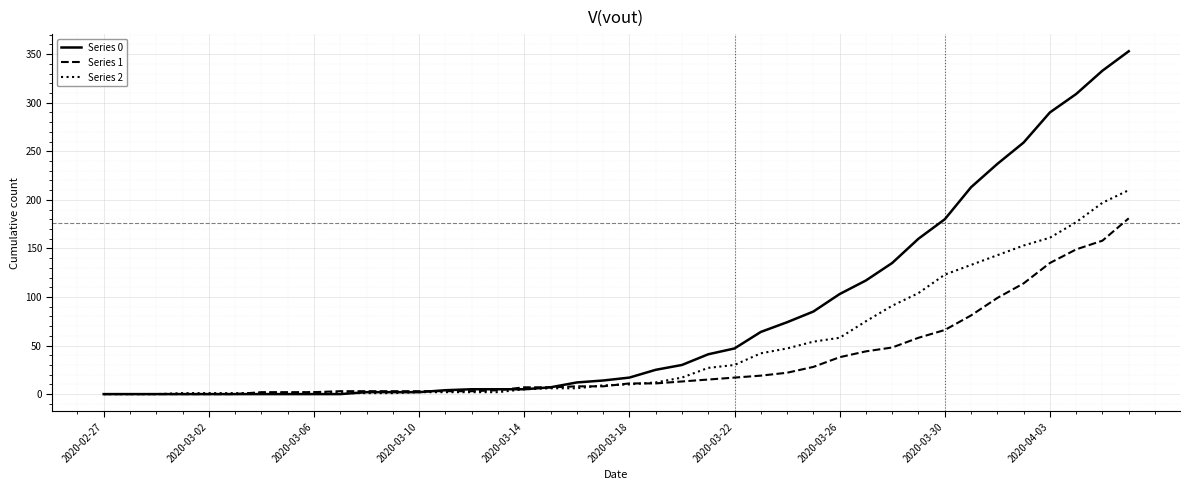

List the series in order of their overall mean, highest first.

Series 0, Series 2, Series 1